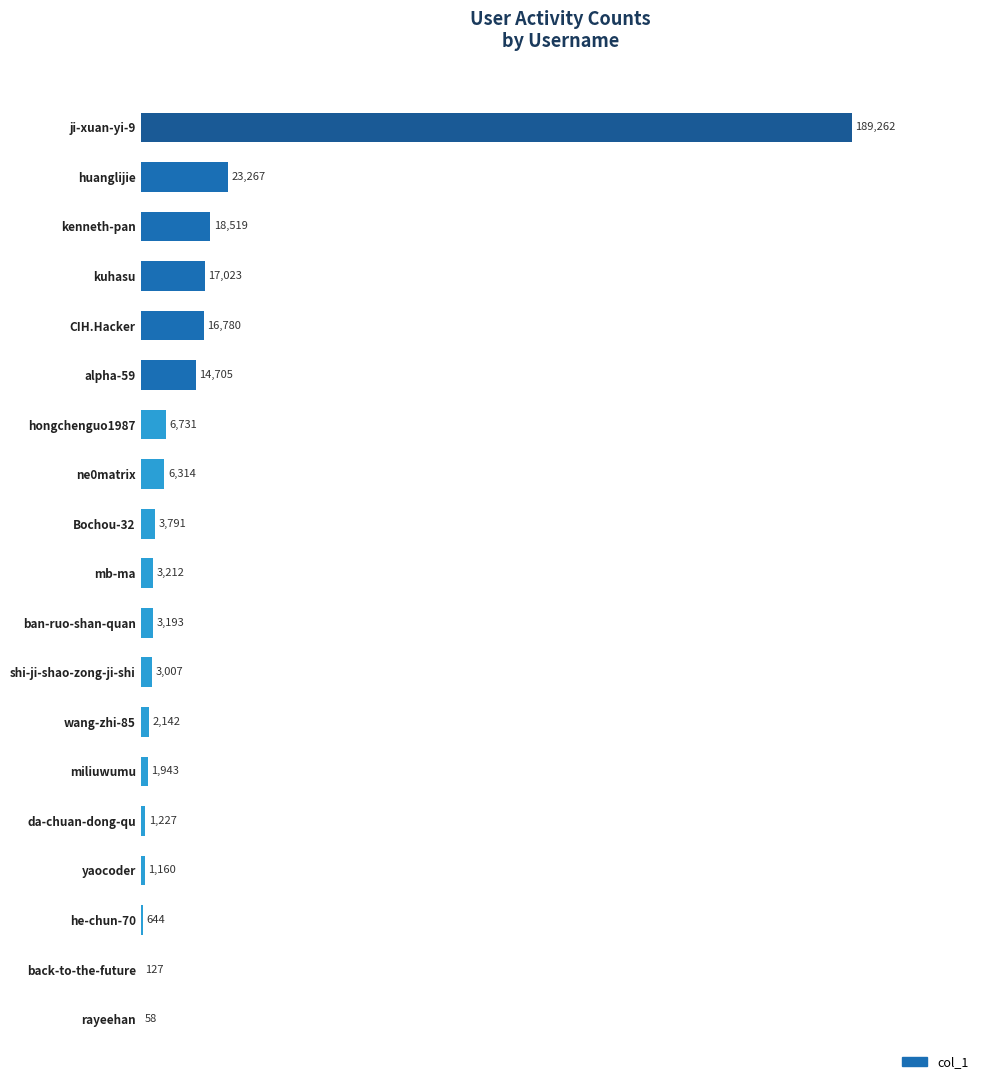

True or false: the data shows 1227 at da-chuan-dong-qu.

True